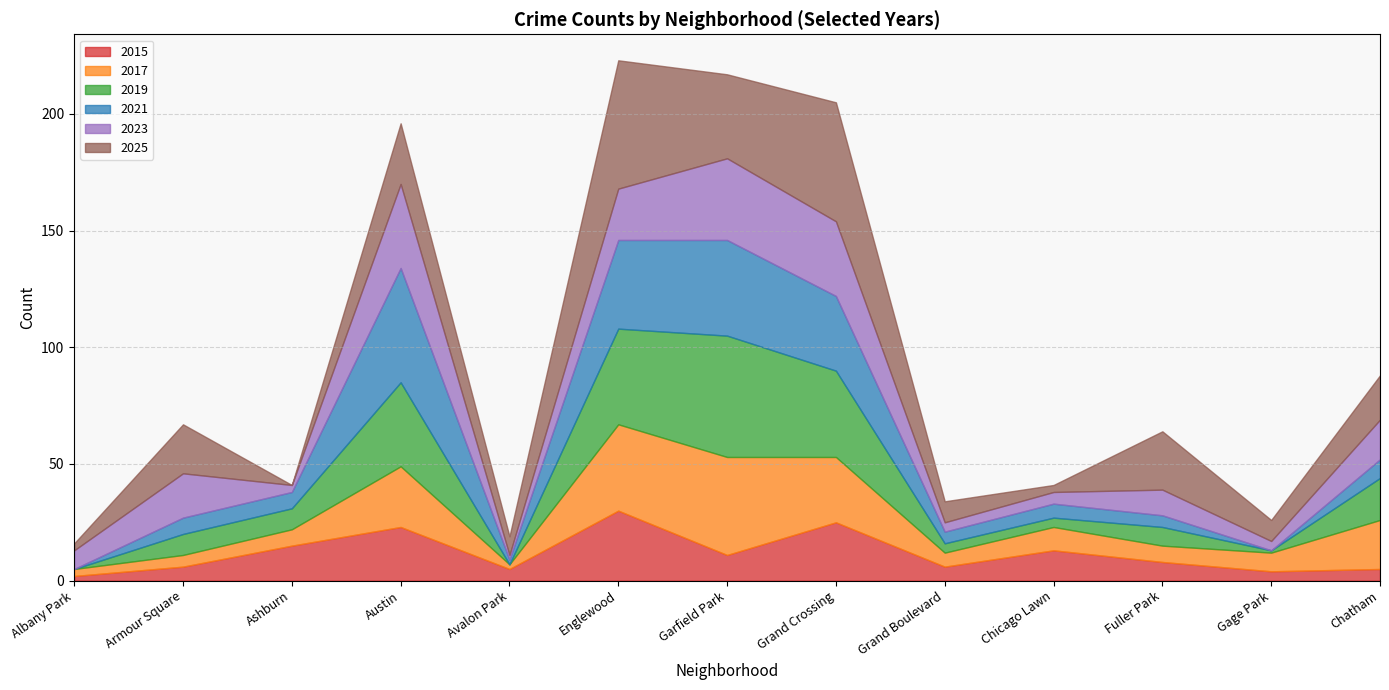

After their last crossing, which series has the higher values: 2017 or 2021?

2017